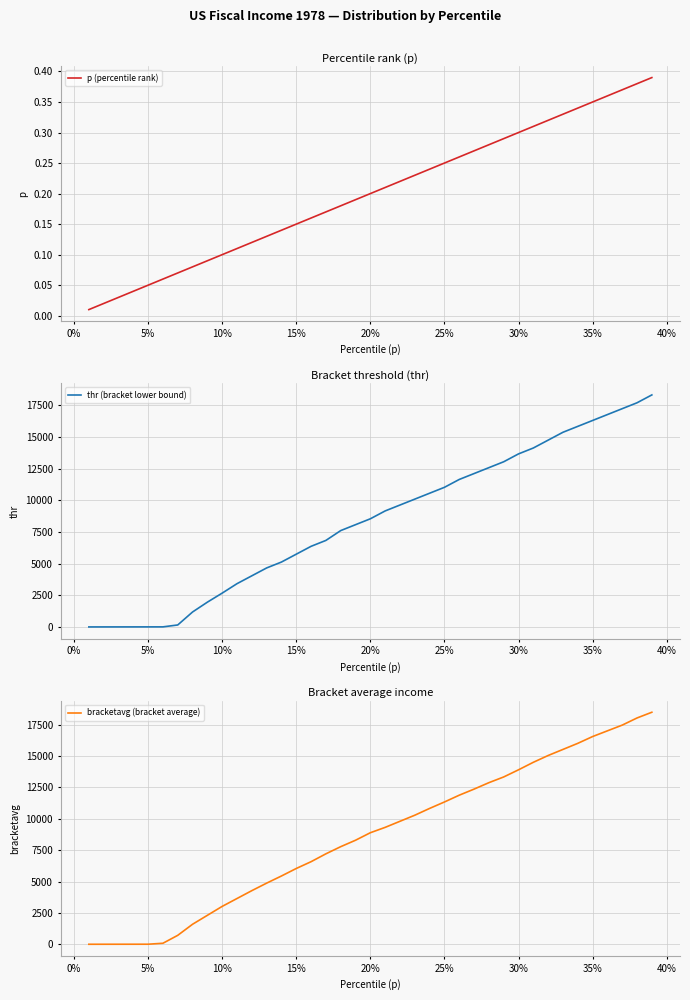

How many series are shown in this chart?

3